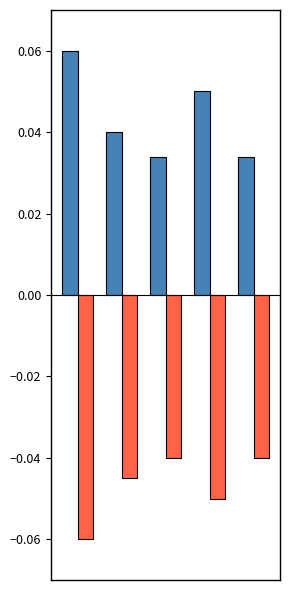

The value of Min at 3 is 0.1. True or false?

False